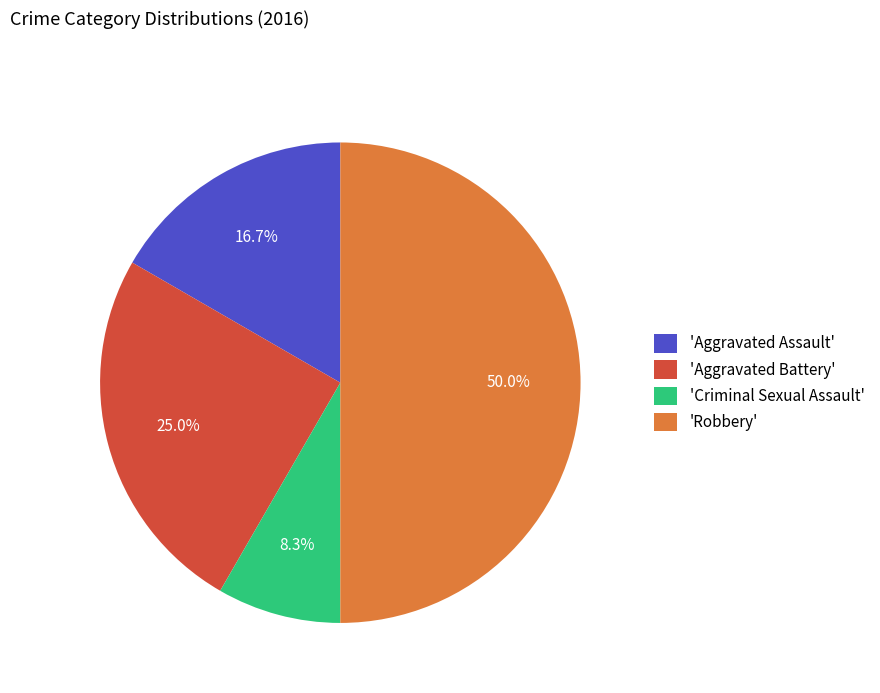

Approximately how many times larger is the value at 'Aggravated Assault' compared to 'Criminal Sexual Assault'?

2.0